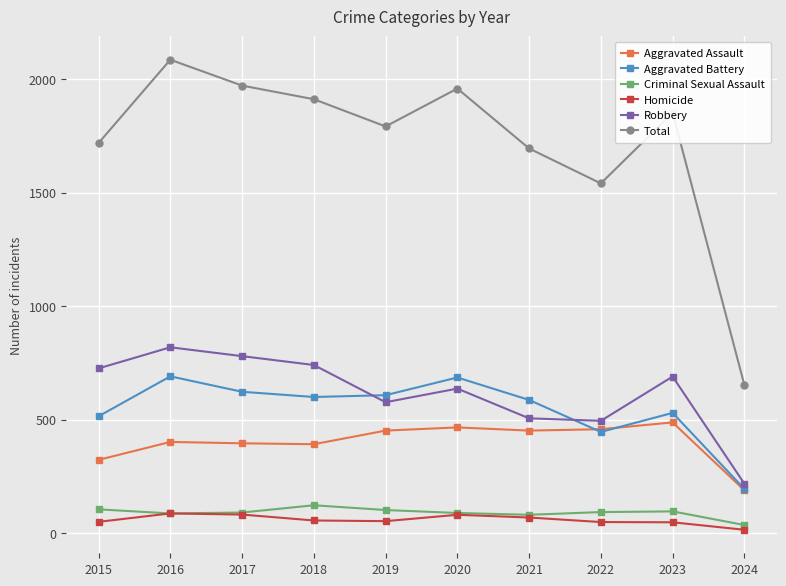

Does the chart display data point markers on the line(s)?

Yes